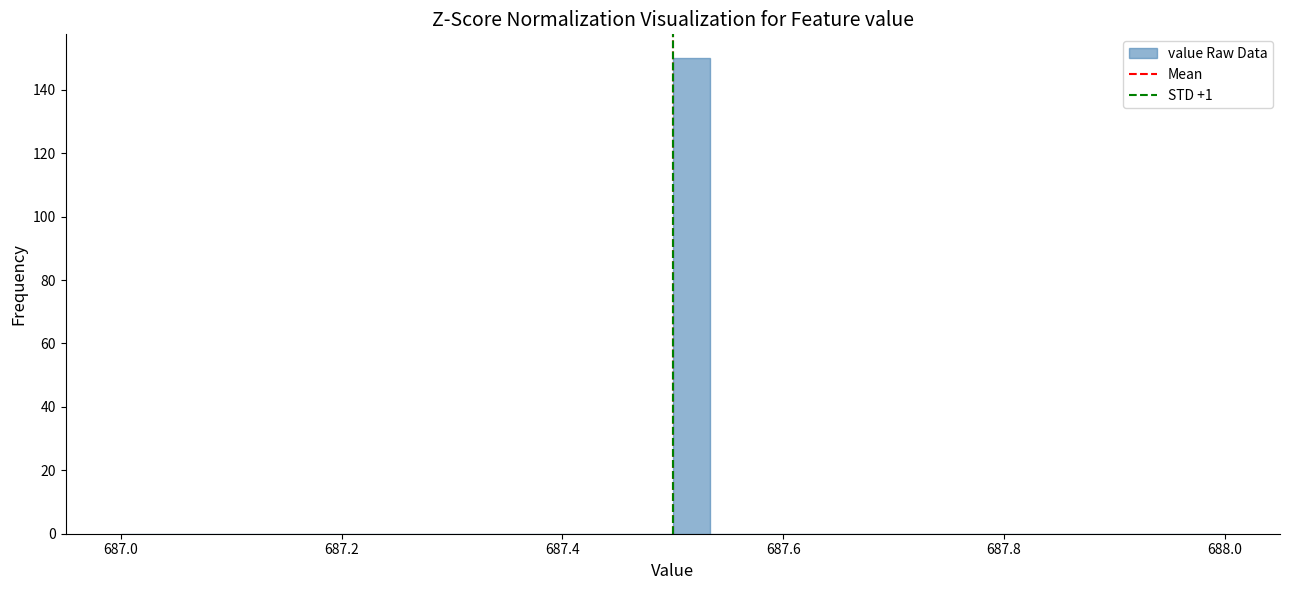

Around what value on the x-axis is the tallest bar? Give the approximate position of its centre, as read against the axis.

687.52